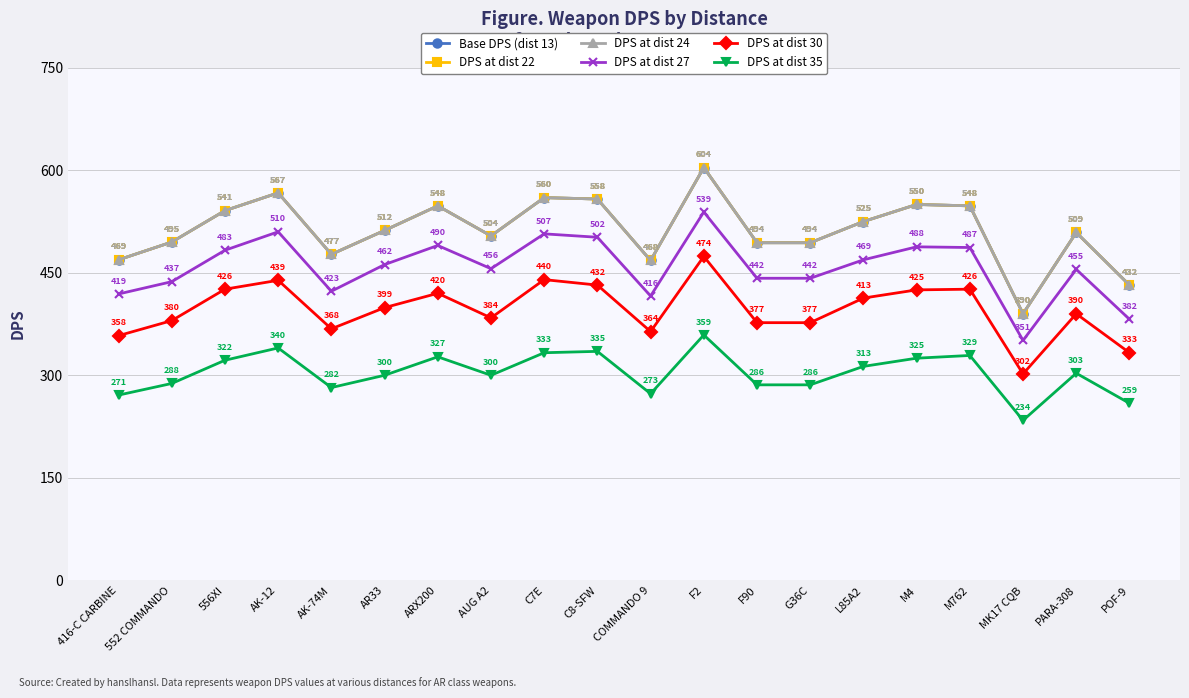

Does the chart have visible grid lines?

Yes